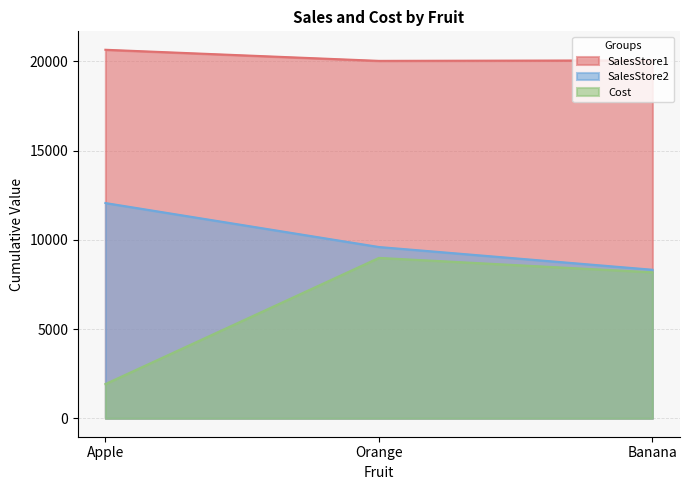

Reading right to left, transcribe all the data shown in this chart.

SalesStore1: Banana=20051	Orange=20022	Apple=20644
SalesStore2: Banana=8322	Orange=9595	Apple=12058
Cost: Banana=8178	Orange=8985	Apple=1918